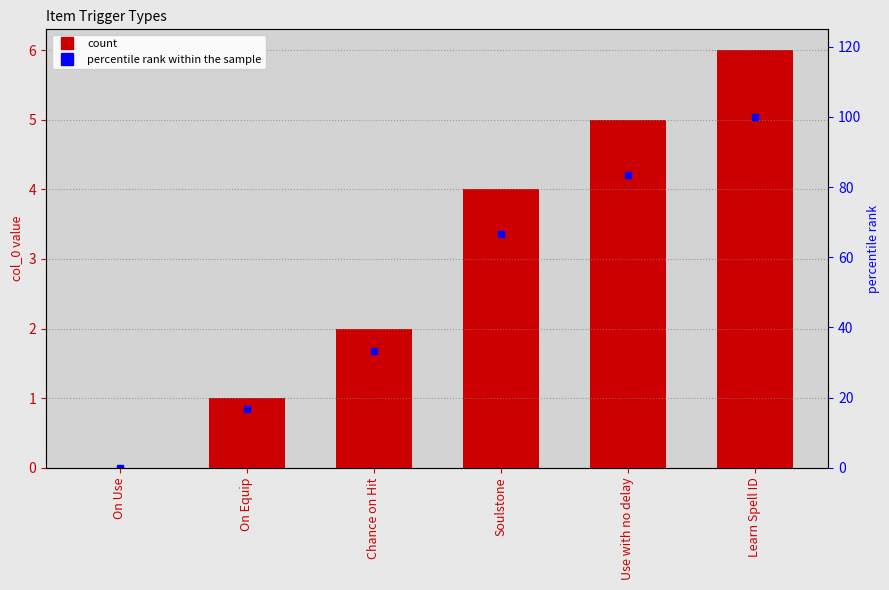

How many values in the percentile rank within the sample series are below 66?

3